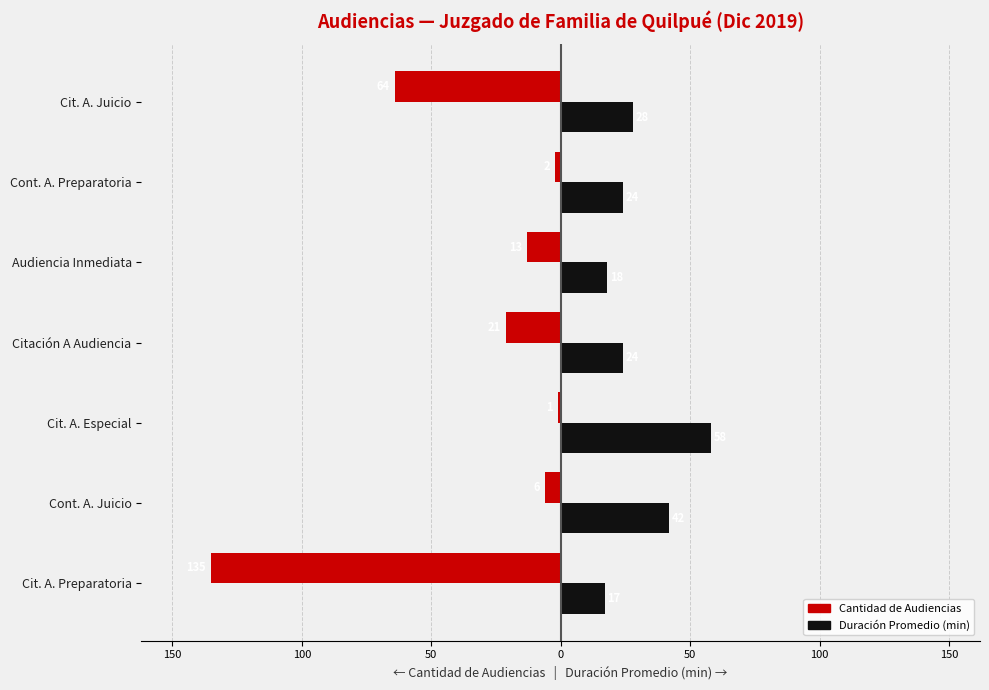

What are all the series names shown in the legend?

Cantidad de Audiencias, Duración Promedio (min)